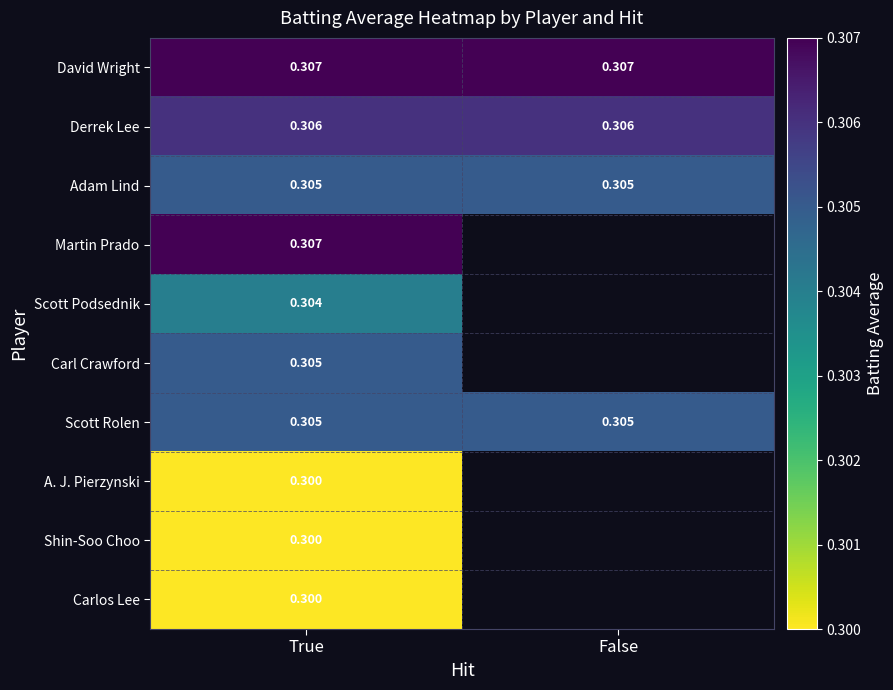

The value of David Wright at True is 0.3. True or false?

True